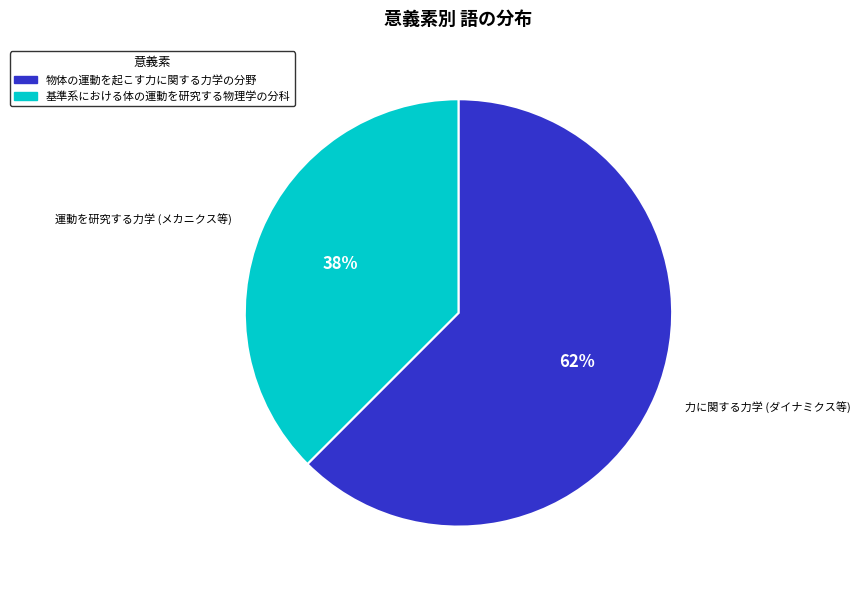

What percentage is the 基準系における体の運動を研究する物理学の分科 slice, to the nearest percent?

38%